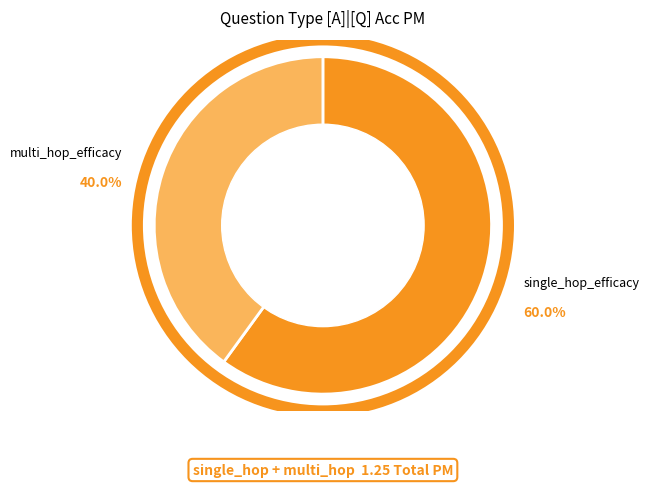

Which slice is the smallest?

multi_hop_efficacy